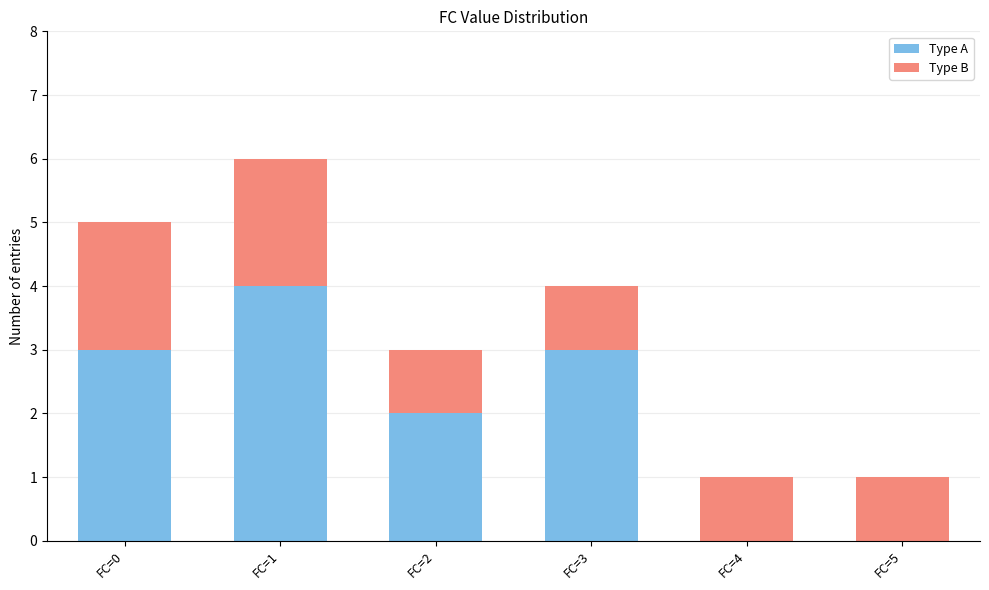

What is the average value of the Type A series?

2